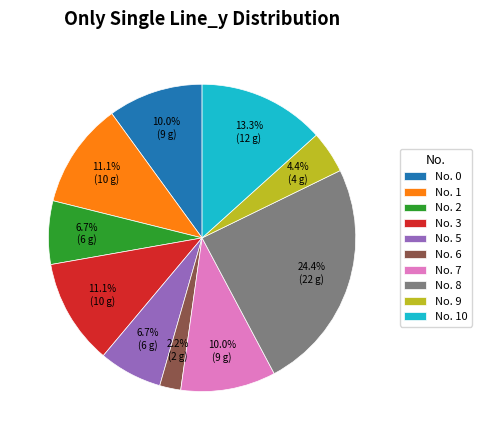

Is the sum of No. 8 and No. 5 greater than half?

No